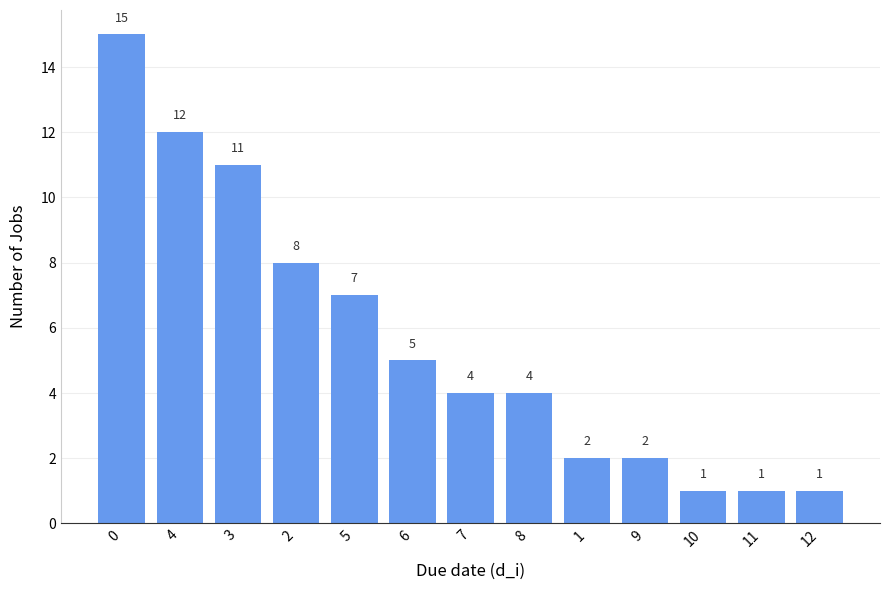

True or false: the data shows 1 at 12.

True